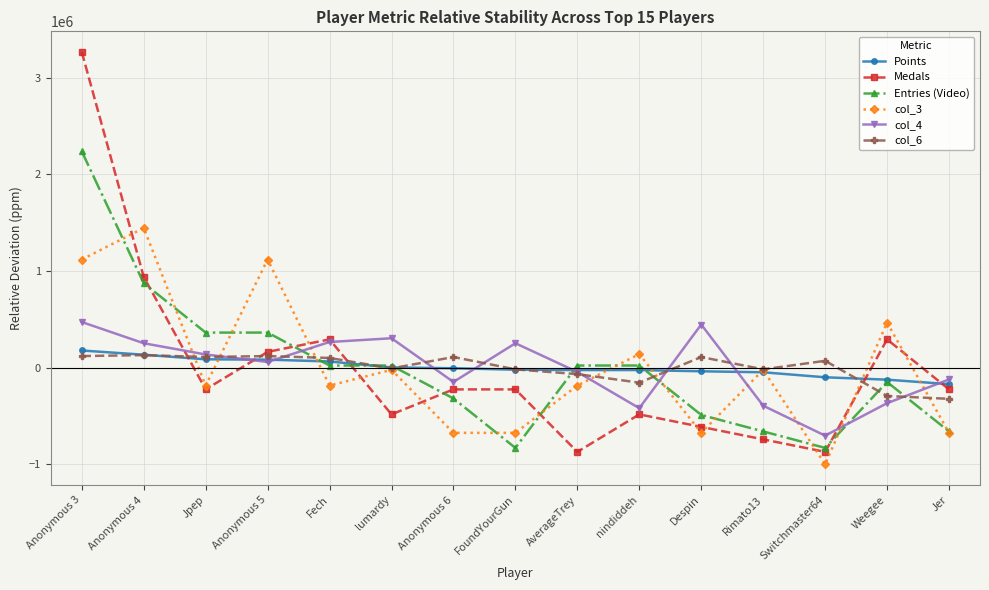

At which category does col_3 reach its first local peak?

Anonymous 4